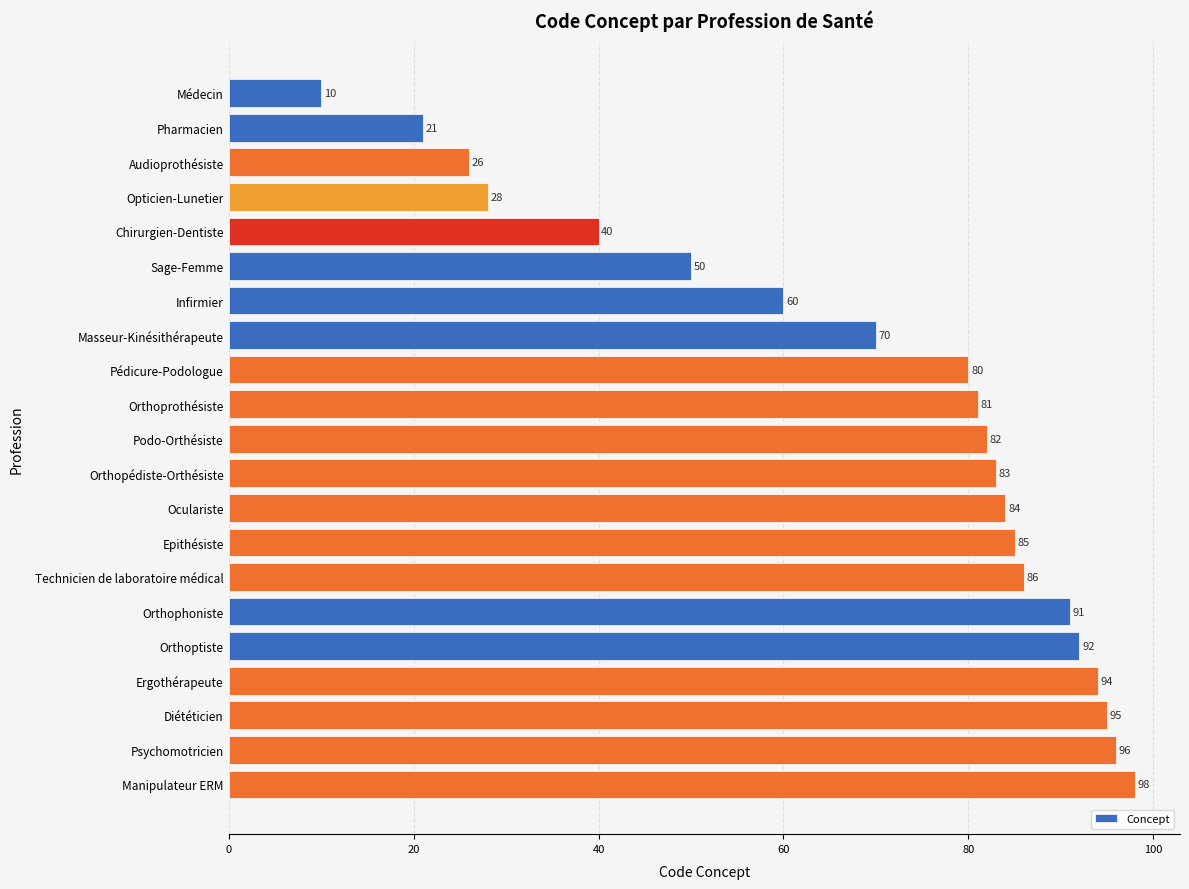

What is the difference between the values at Pédicure-Podologue and Epithésiste?

5